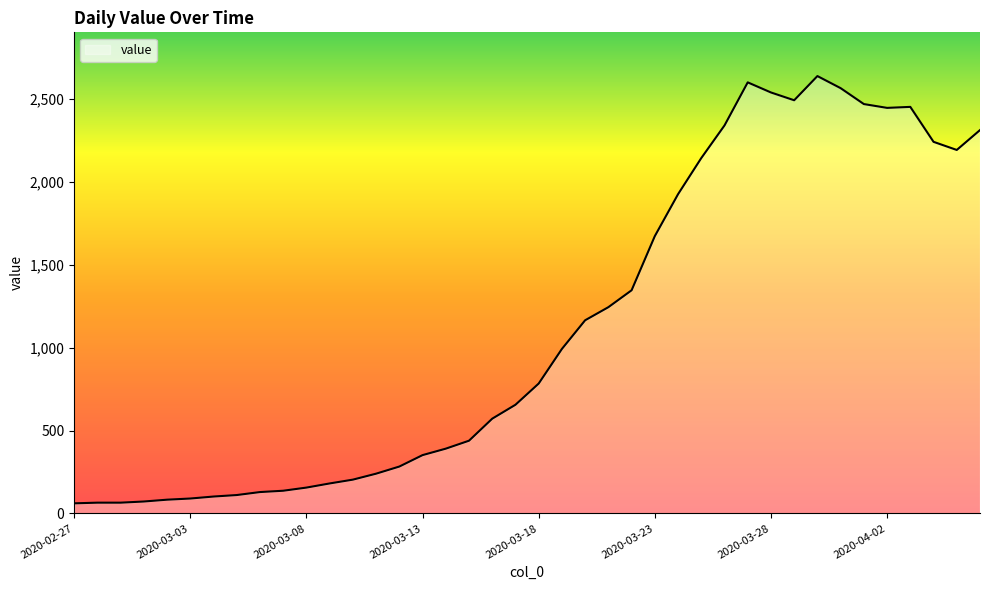

How many lines are shown in the chart?

1